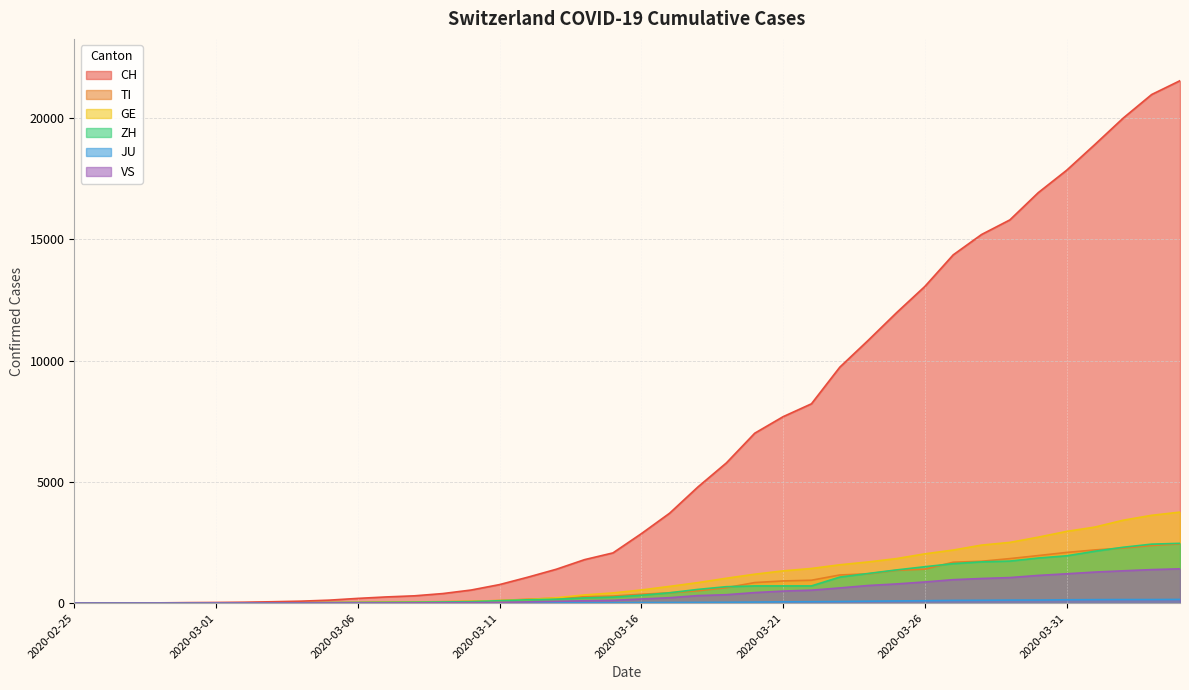

How many positive values does the ZH series have?

39